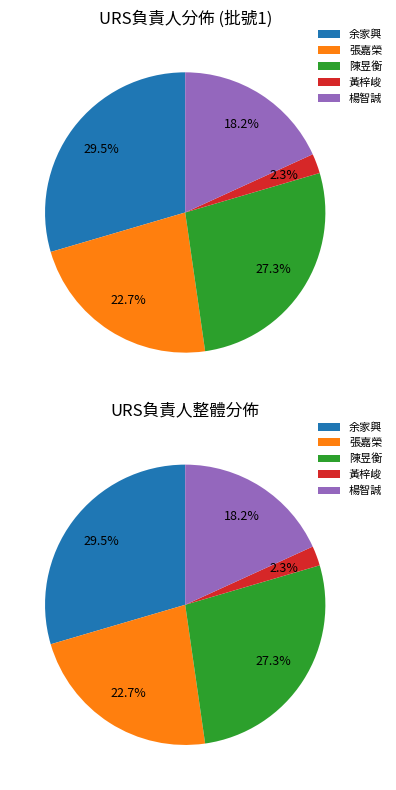

Is it true that 陳昱衡 is 18% of the pie?

False